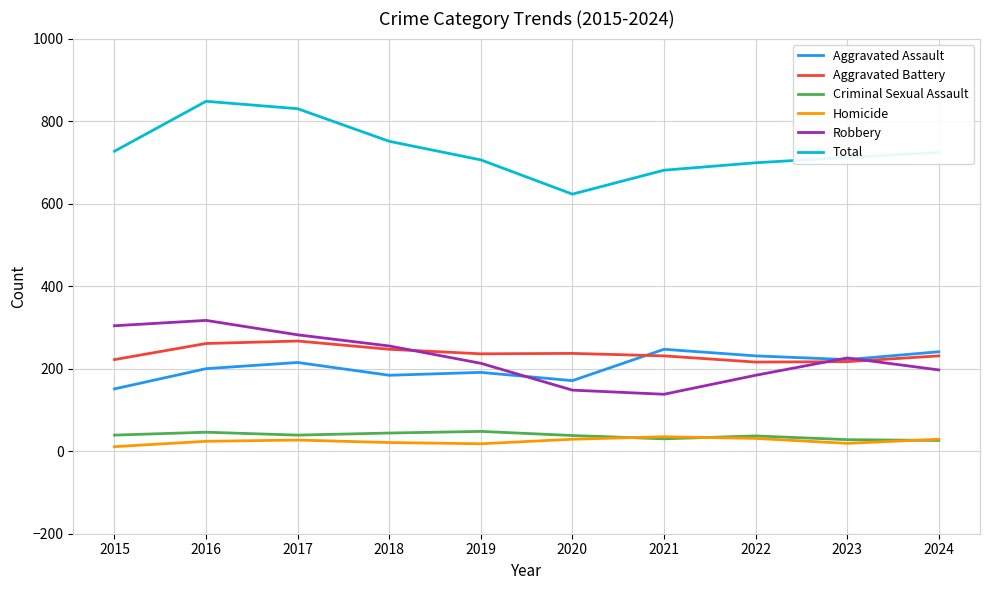

What are all the series names shown in the legend?

Aggravated Assault, Aggravated Battery, Criminal Sexual Assault, Homicide, Robbery, Total